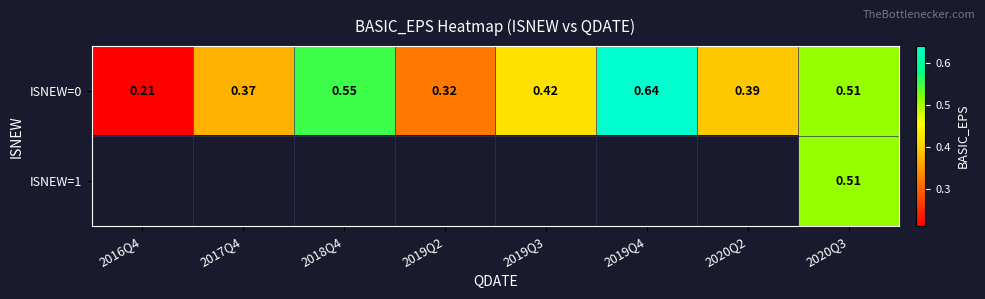

Between 2018Q4 and 2019Q3, which is larger?

2018Q4